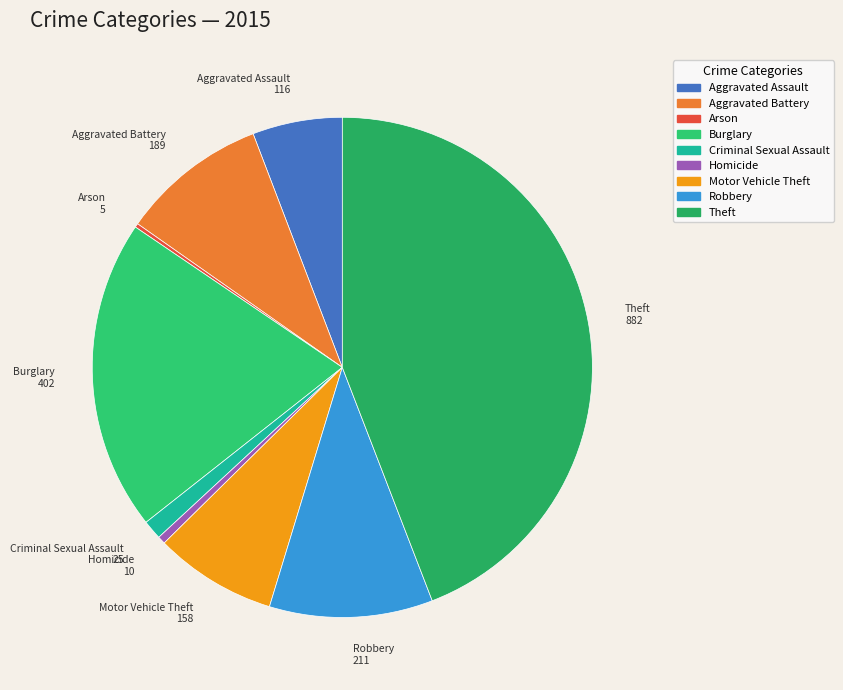

Which category has the biggest portion of the pie?

Theft